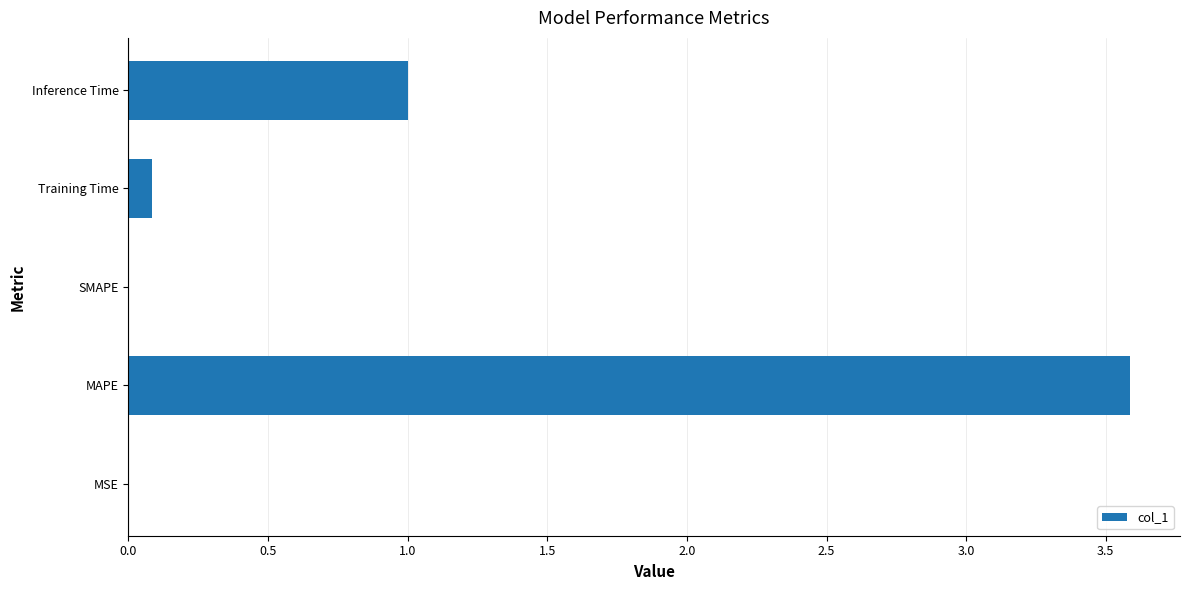

How many series are shown in this chart?

1